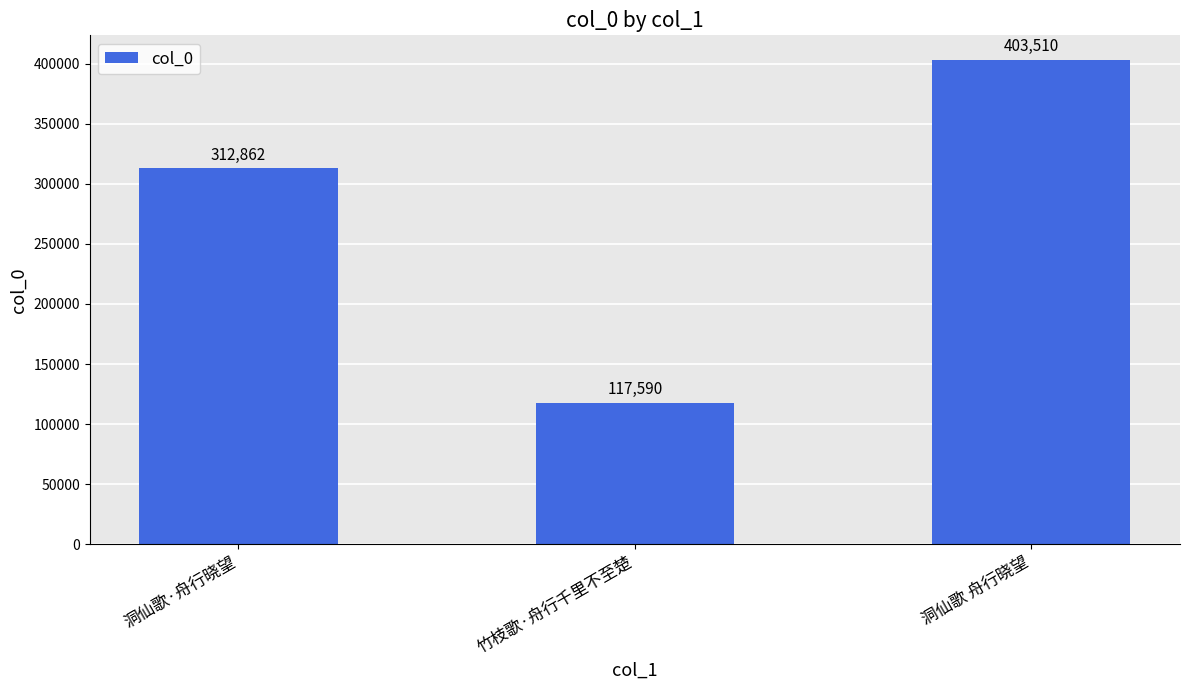

List the labels in order of value, largest first.

洞仙歌 舟行晓望, 洞仙歌·舟行晓望, 竹枝歌·舟行千里不至楚